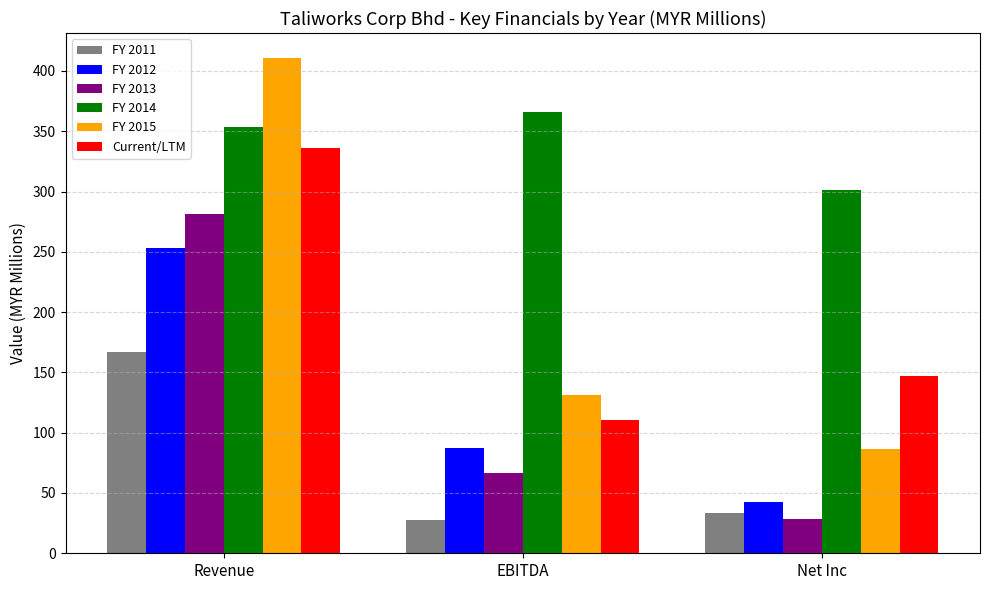

What is the lowest value of the Current/LTM series?

110.2